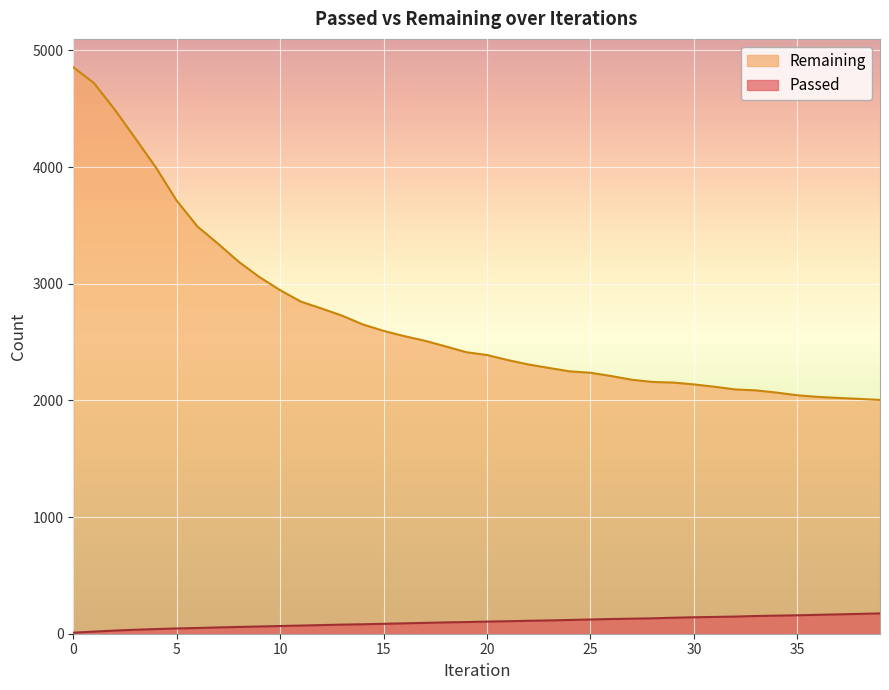

Which series has the largest total across all categories?

Remaining